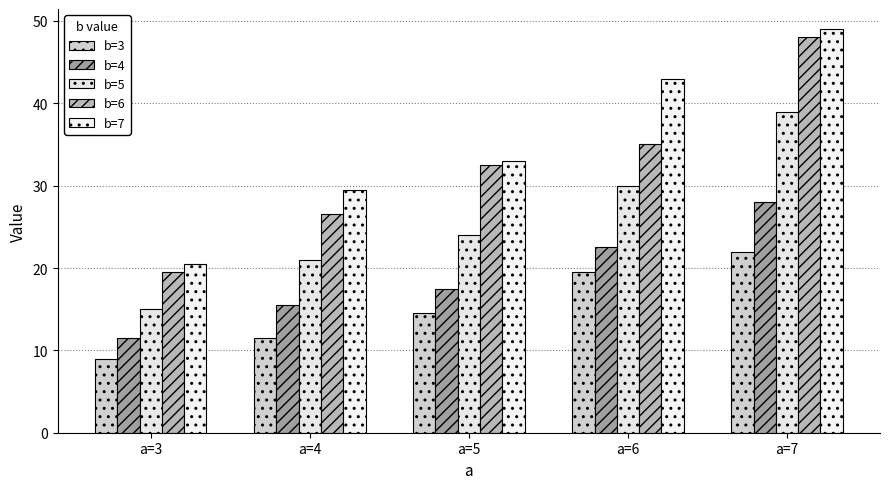

What is the minimum value for b=3?

9.0